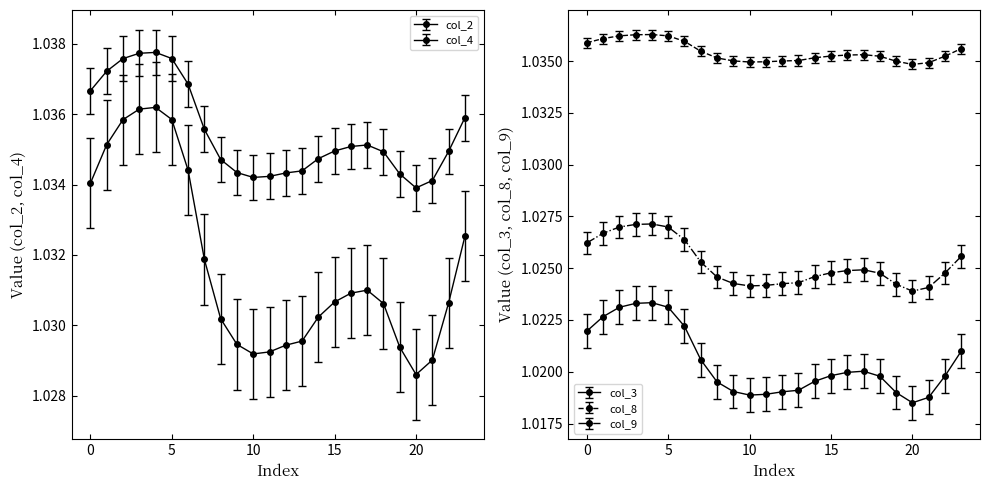

What are all the series names shown in the legend?

col_2, col_3, col_4, col_8, col_9